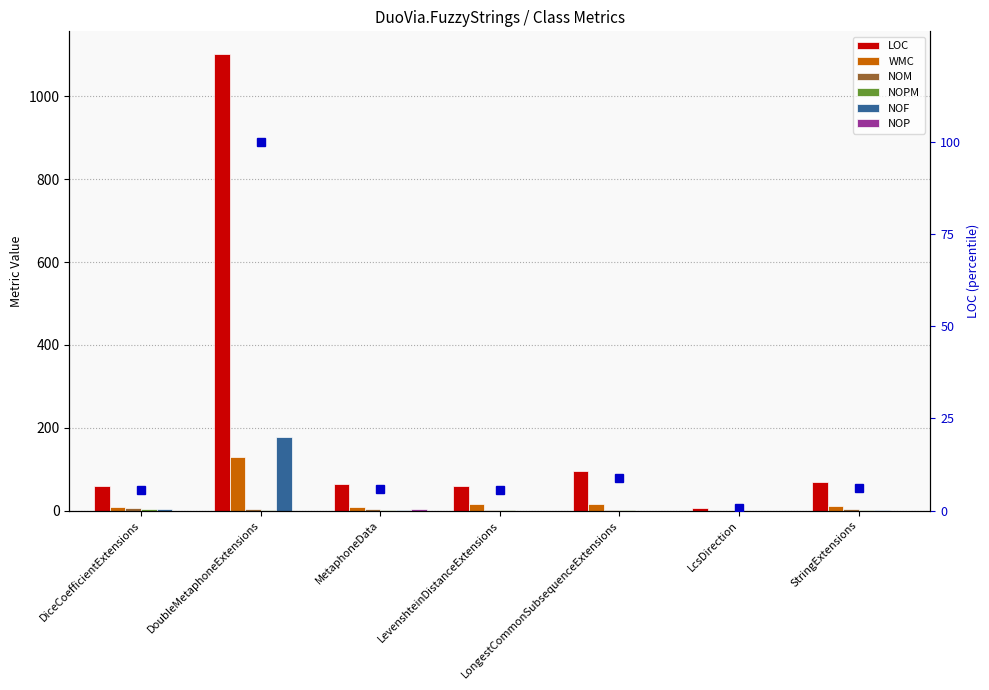

How many bars are there in each group?

6